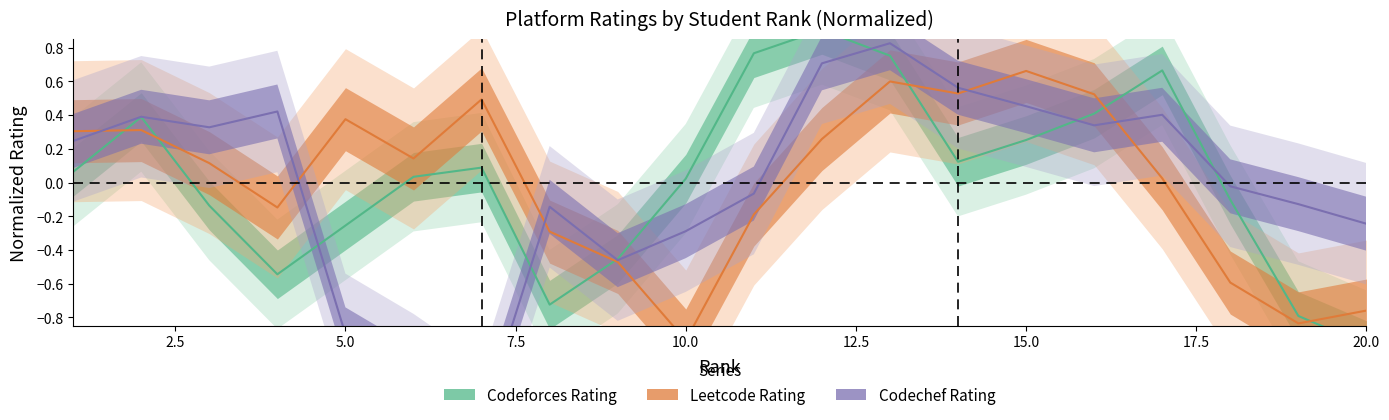

Is this an area chart (filled region under the line)?

No